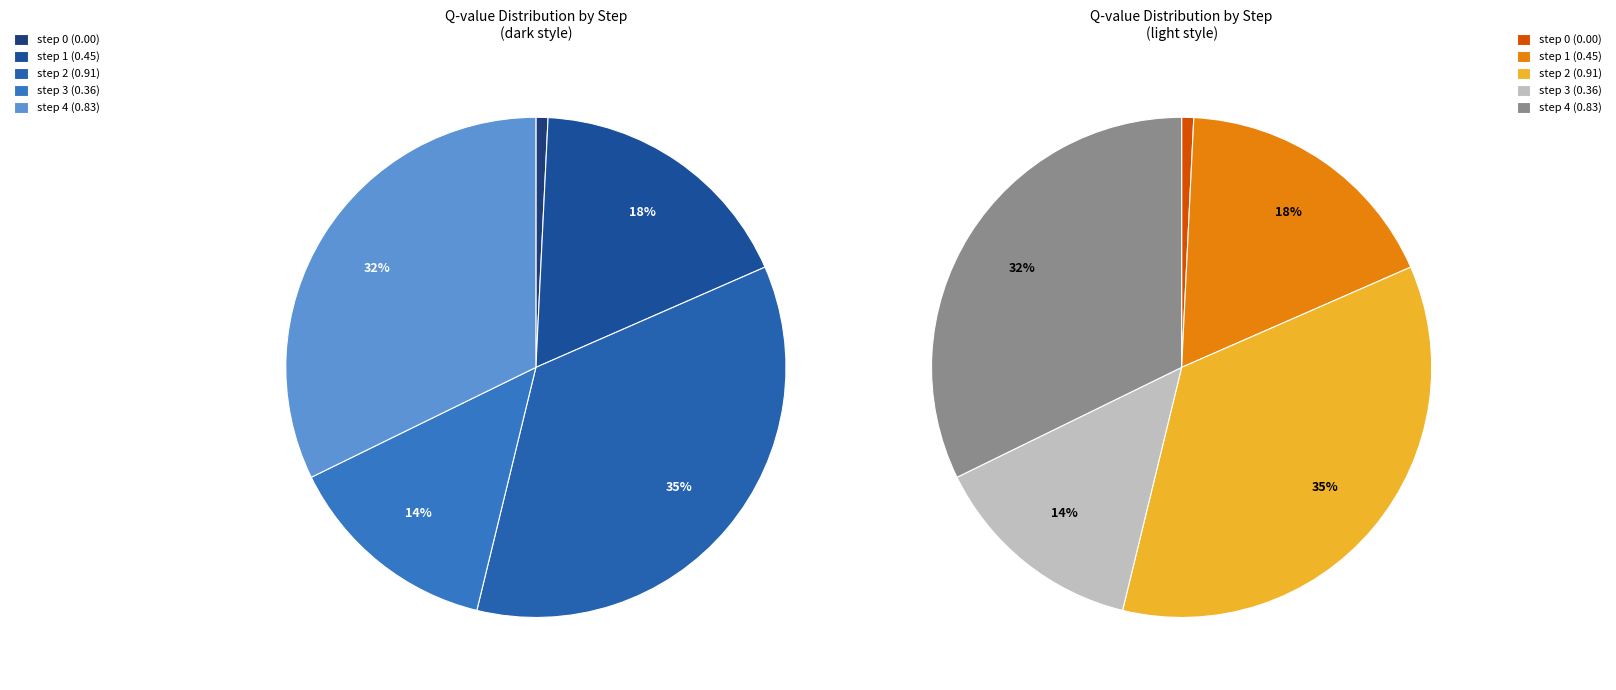

Which category has the biggest portion of the pie?

step 2